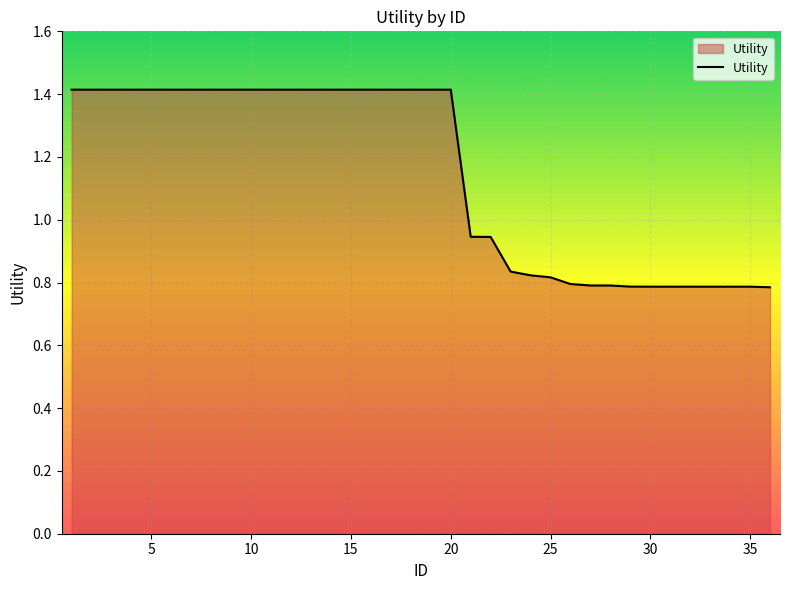

What is the difference between the maximum and minimum values?

0.6